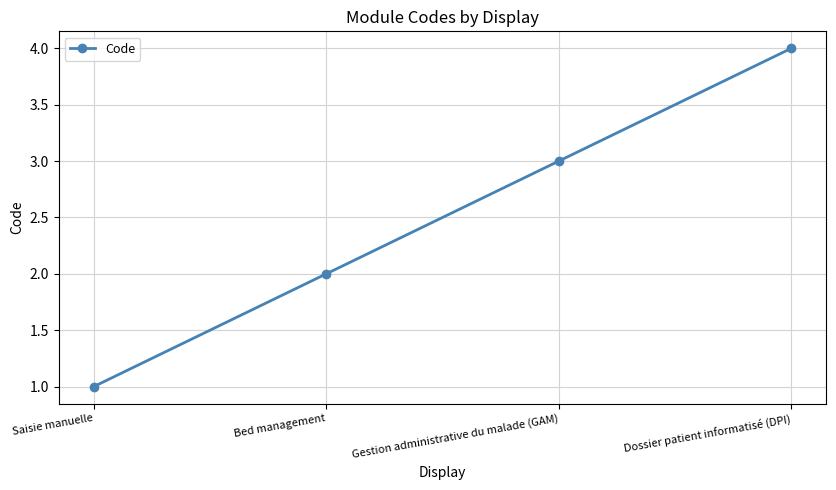

Where is the data nearest to the value 2?

Bed management